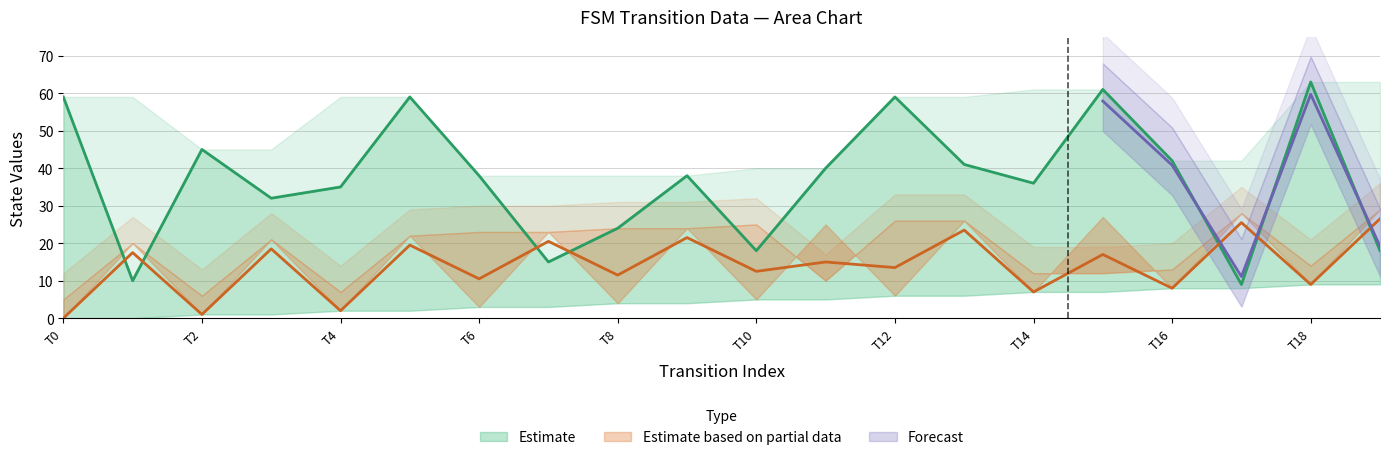

How many interior local valleys does the destination_state series have?

6